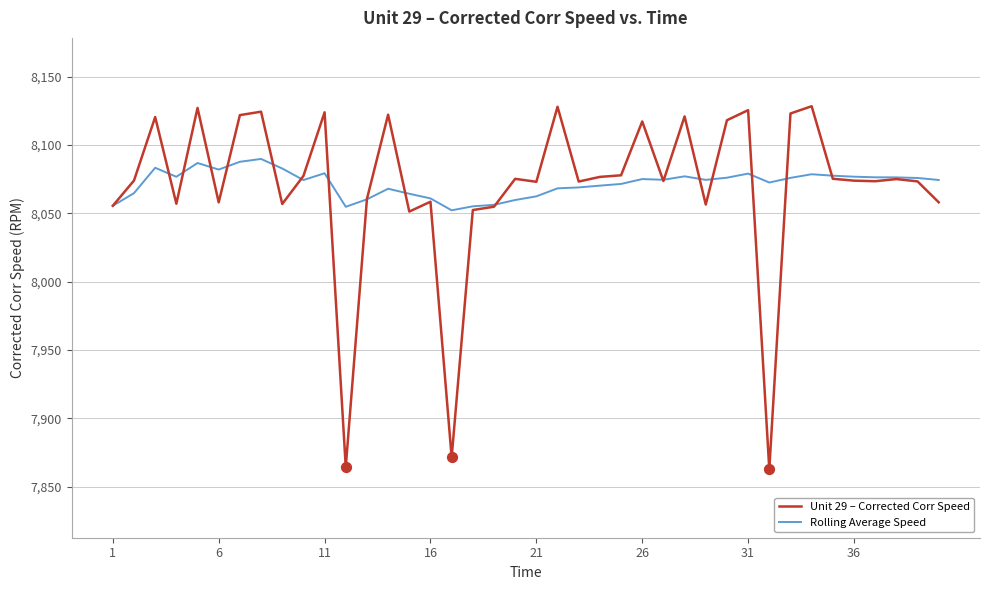

Which series has the largest range (max minus min)?

Unit 29 – Corrected Corr Speed